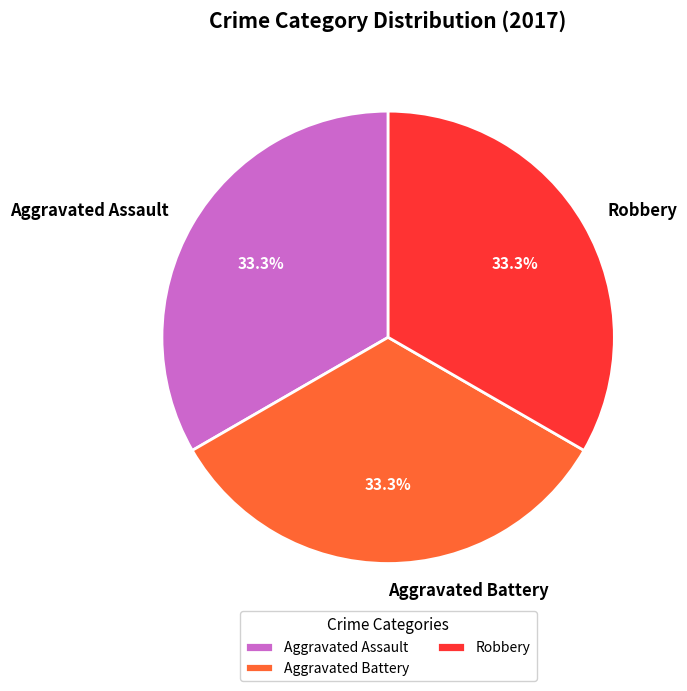

What percentage is the Aggravated Battery slice, to the nearest percent?

33%